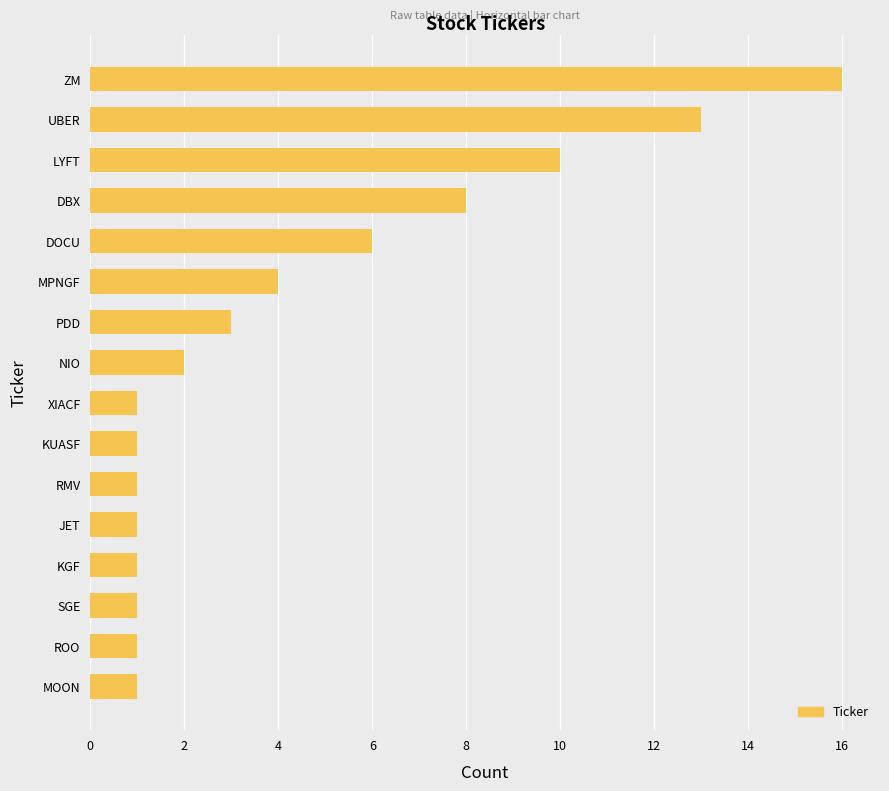

What is the label of the 9th bar from the bottom?

NIO